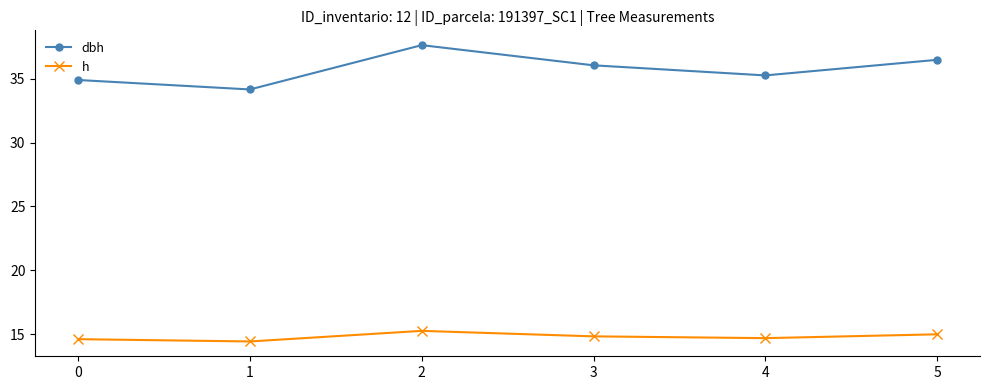

The dbh series shows 34.2 at 1. True or false?

True